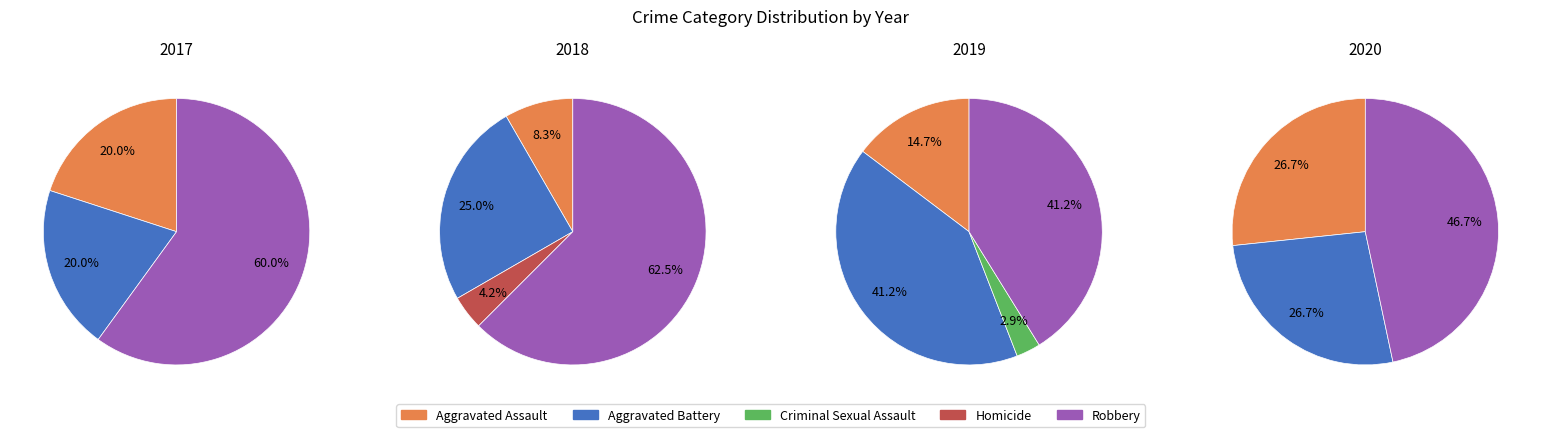

Which has a higher value, Robbery or Aggravated Battery?

Robbery